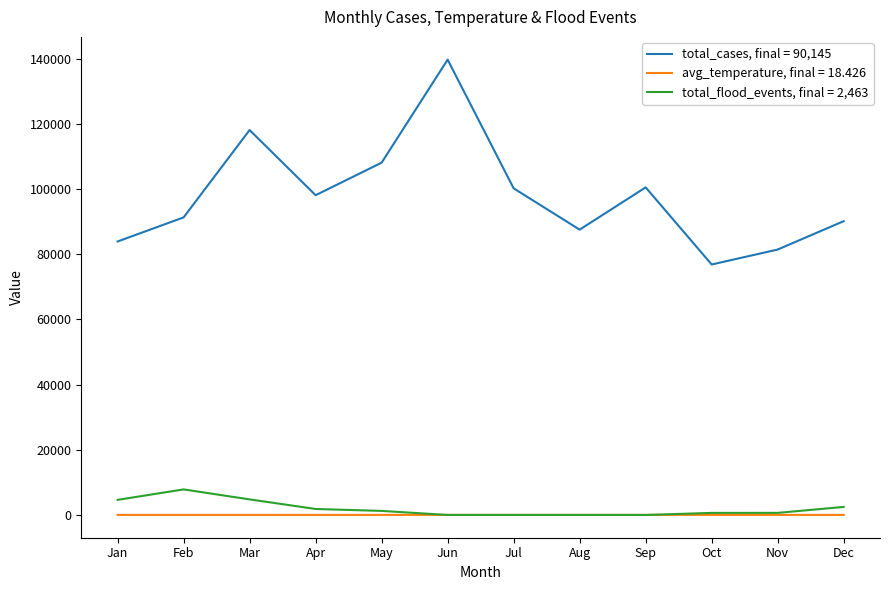

The value of total_flood_events, final = 2,463 at Sep is 0.0. True or false?

True